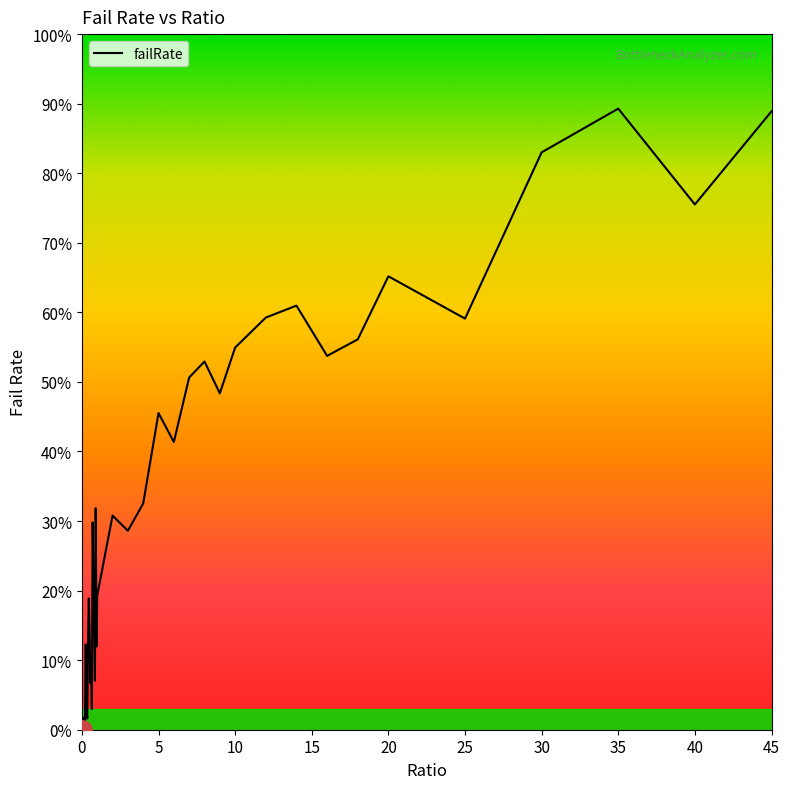

How many interior local valleys (lower than both neighbors) does the data have?

12